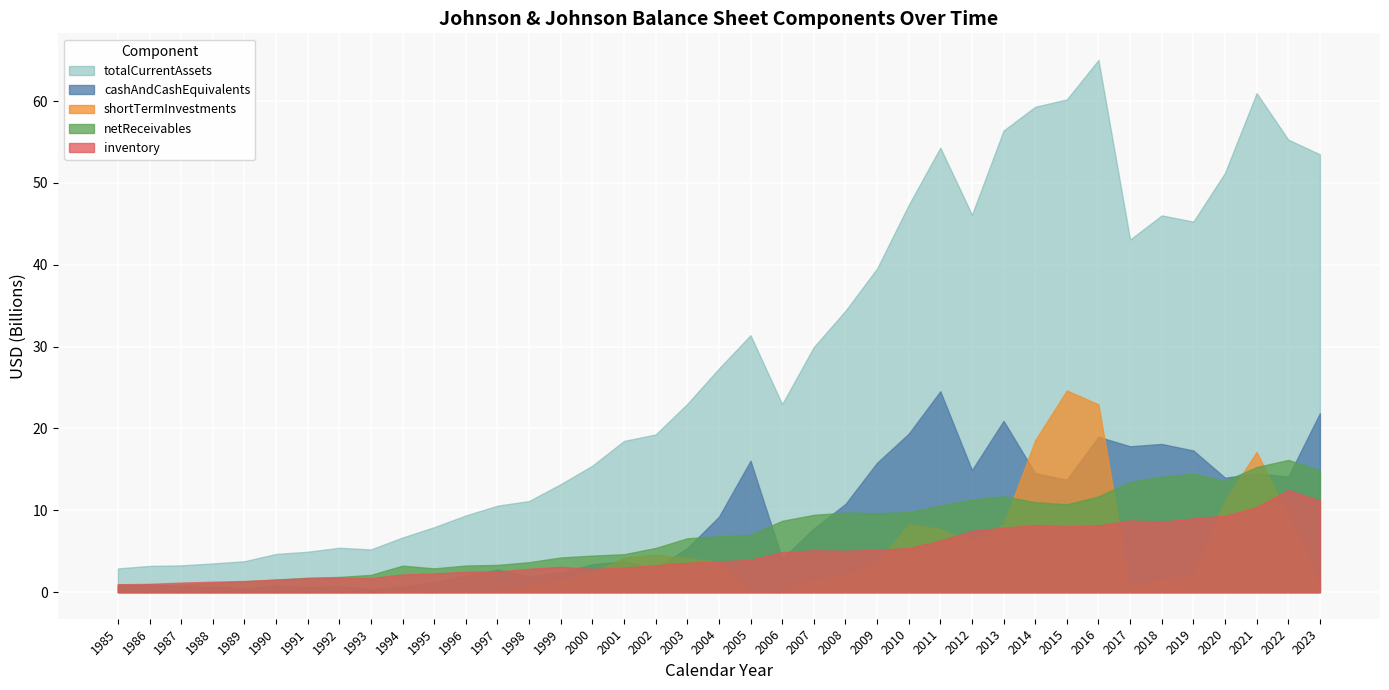

True or false: cashAndCashEquivalents and inventory intersect in this chart.

True